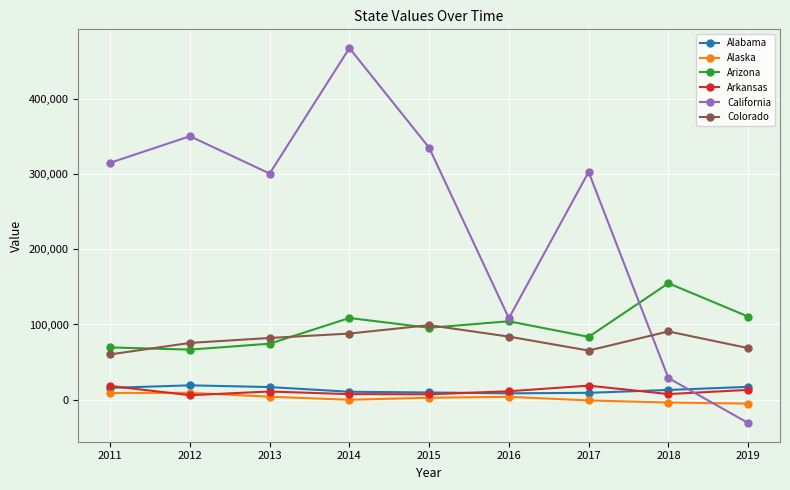

What is the value of the Arizona point at the 9th from the left?

110483